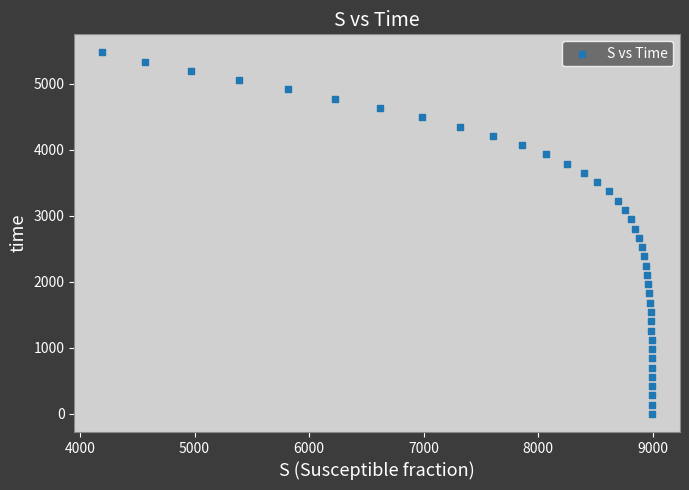

What is the range of X values (max minus min)?

4807.5